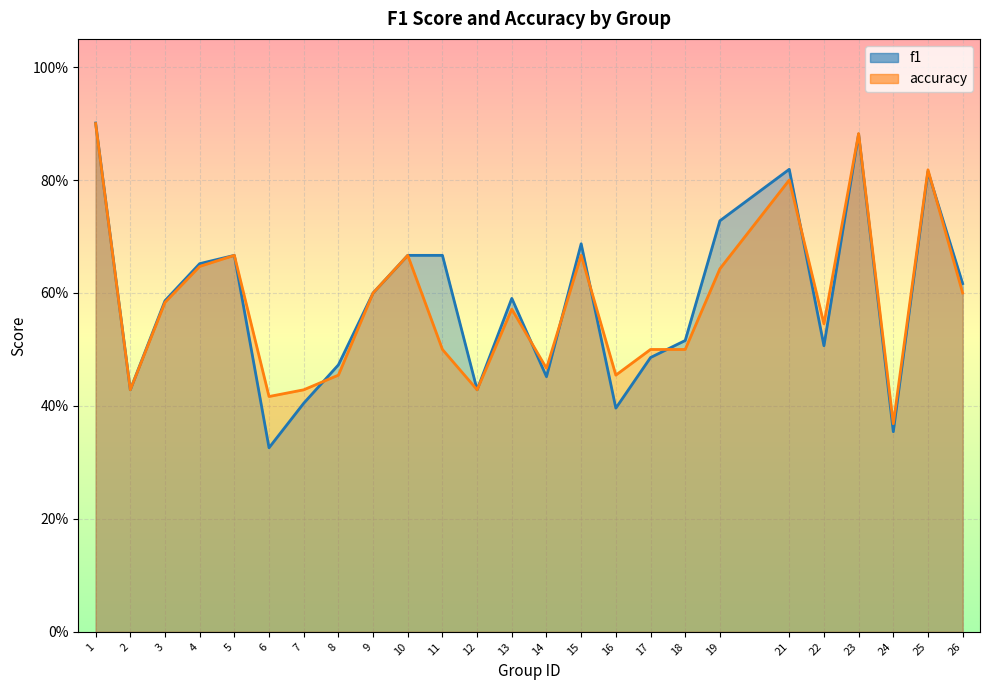

Reading left to right, transcribe all the data shown in this chart.

f1: 1=0.9	2=0.4	3=0.6	4=0.7	5=0.7	6=0.3	7=0.4	8=0.5	9=0.6	10=0.7	11=0.7	12=0.4	13=0.6	14=0.5	15=0.7	16=0.4	17=0.5	18=0.5	19=0.7	21=0.8	22=0.5	23=0.9	24=0.4	25=0.8	26=0.6
accuracy: 1=0.9	2=0.4	3=0.6	4=0.6	5=0.7	6=0.4	7=0.4	8=0.5	9=0.6	10=0.7	11=0.5	12=0.4	13=0.6	14=0.5	15=0.7	16=0.5	17=0.5	18=0.5	19=0.6	21=0.8	22=0.5	23=0.9	24=0.4	25=0.8	26=0.6